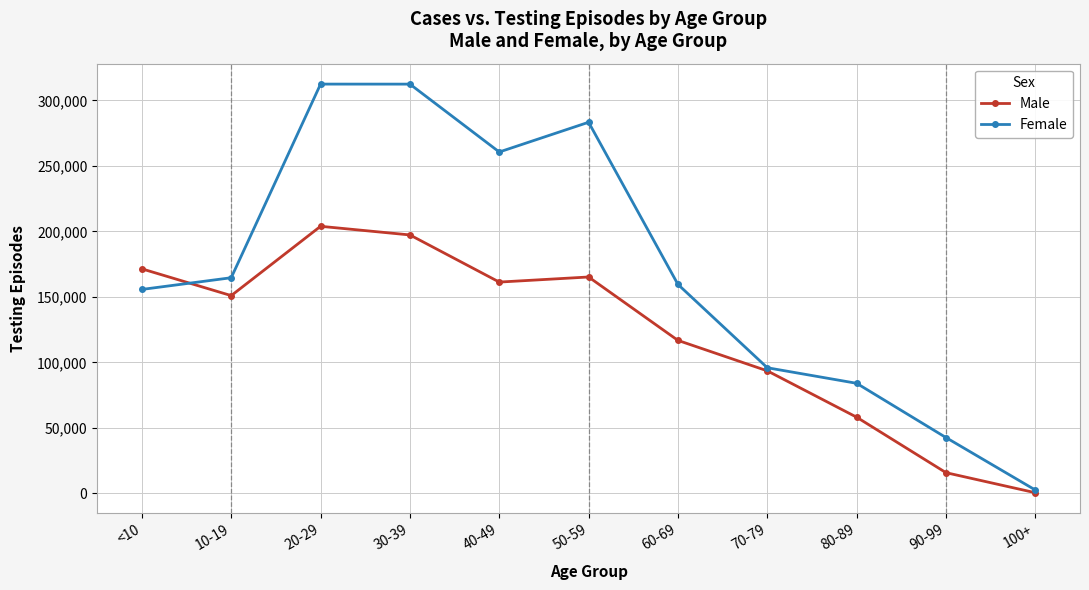

What is the value of the Male point at the 2nd from the left?

150959